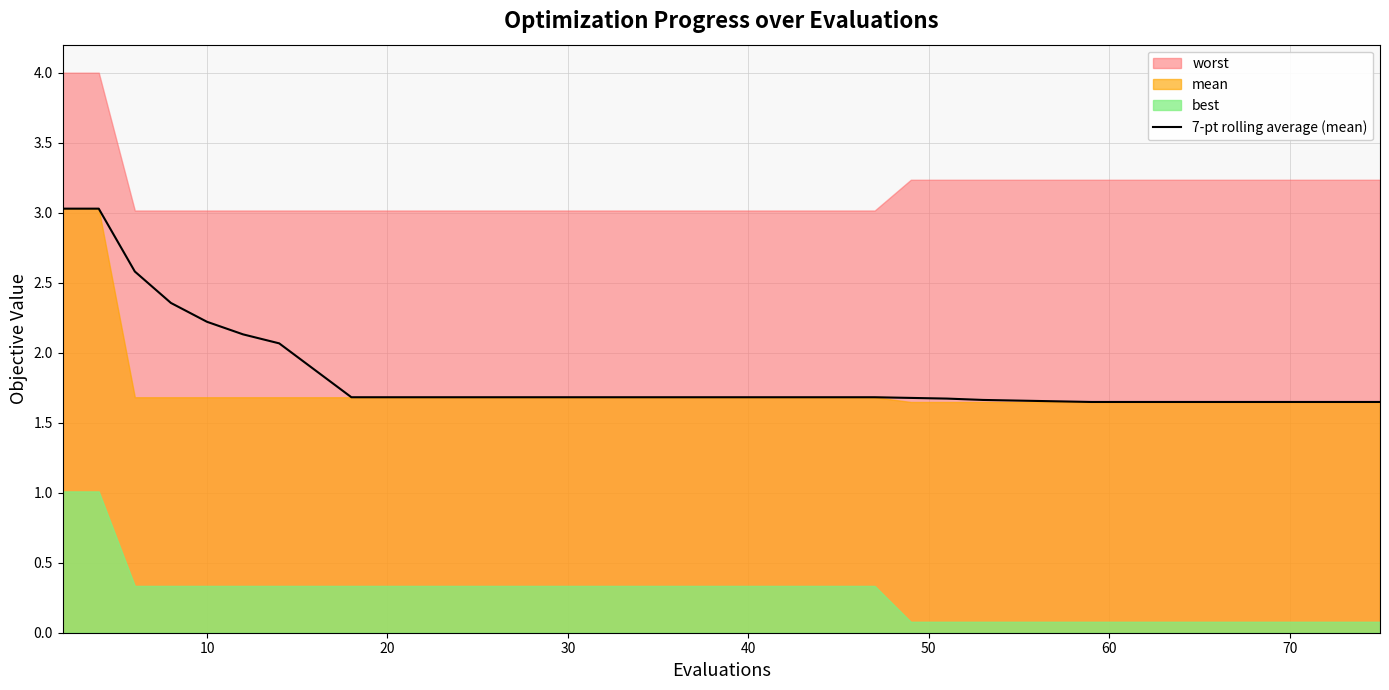

What is the maximum value for 7-pt rolling average (mean)?

3.0